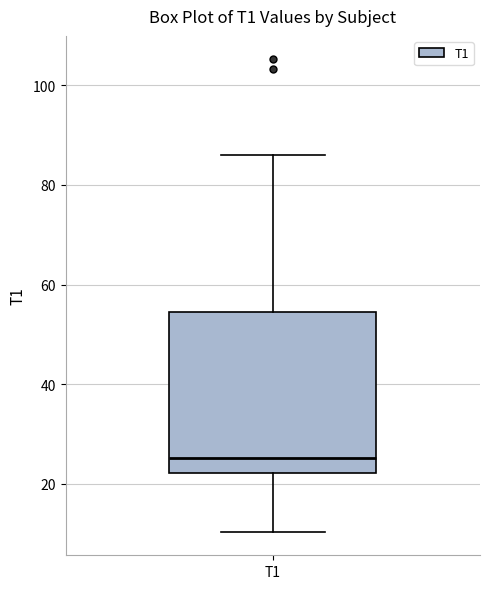

Transcribe this box plot: give where the median line is, the range the box spans, and where the two whiskers end, as read against the y-axis. The values are not printed on the chart, so give them approximately, as read against the axis.

median 26, box 22 to 54, whiskers 10 to 86